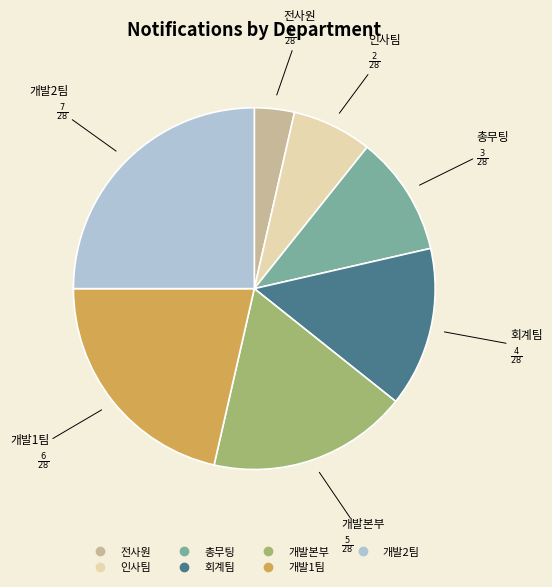

The 인사팀 slice represents 7% of the pie. True or false?

True